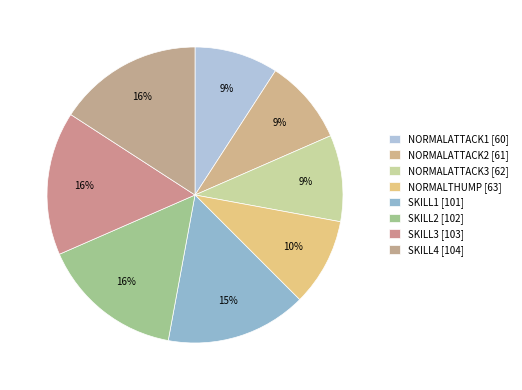

The NORMALATTACK2 slice represents 9% of the pie. True or false?

True